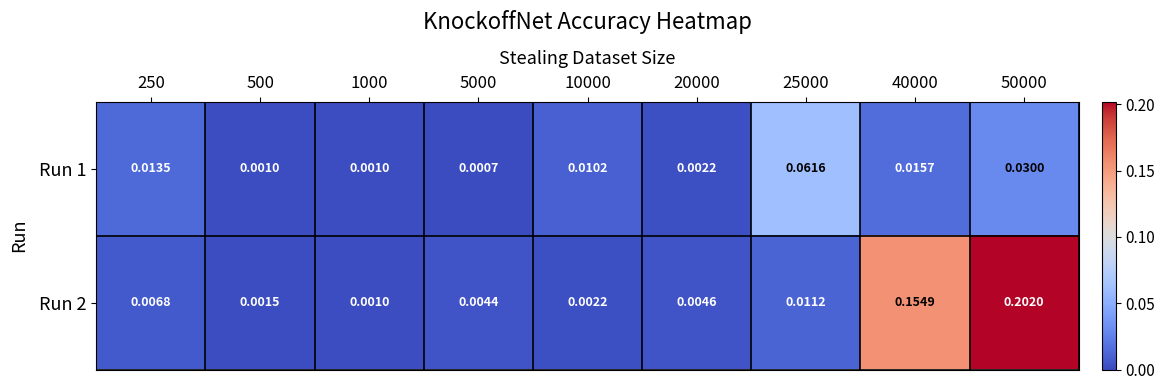

Is the value of Run 1 at 1000 greater than the value of Run 2 at 500?

No